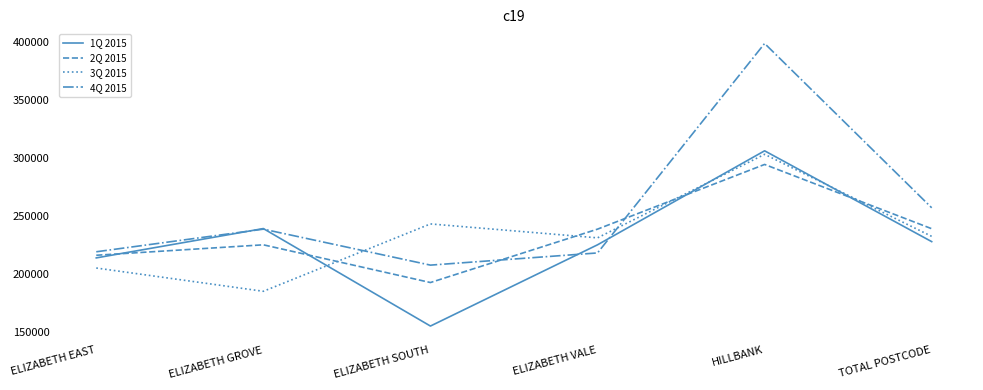

What is the total value across all series at ELIZABETH VALE?

912500.0